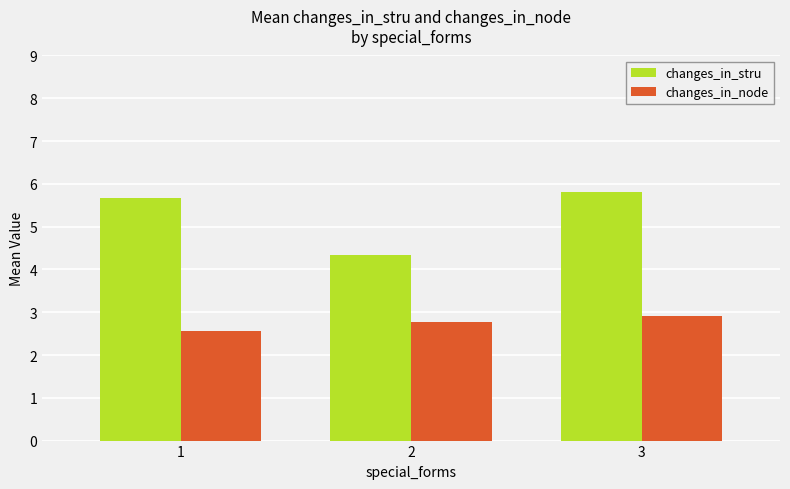

What is the minimum value for changes_in_node?

2.6